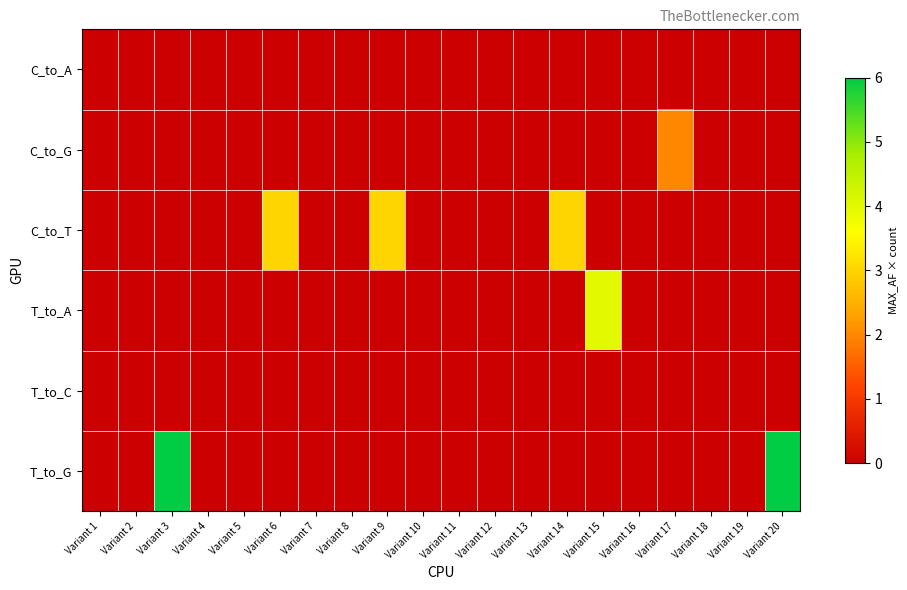

Between Variant 16 and Variant 19, which is larger?

Variant 16